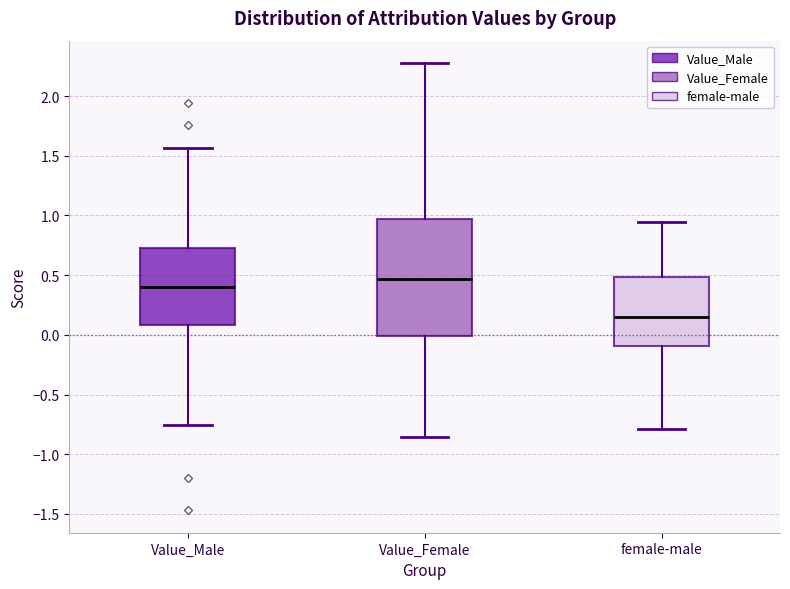

Reading left to right, transcribe this box plot: for each box, give where its median line is, the range the box spans, and where its two whiskers end, as read against the y-axis. The values are not printed on the chart, so give them approximately, as read against the axis.

Value_Male: median 0.40, box 0.10 to 0.75, whiskers -0.75 to 1.55
Value_Female: median 0.45, box 0.00 to 0.95, whiskers -0.85 to 2.30
female-male: median 0.15, box -0.10 to 0.50, whiskers -0.80 to 0.95